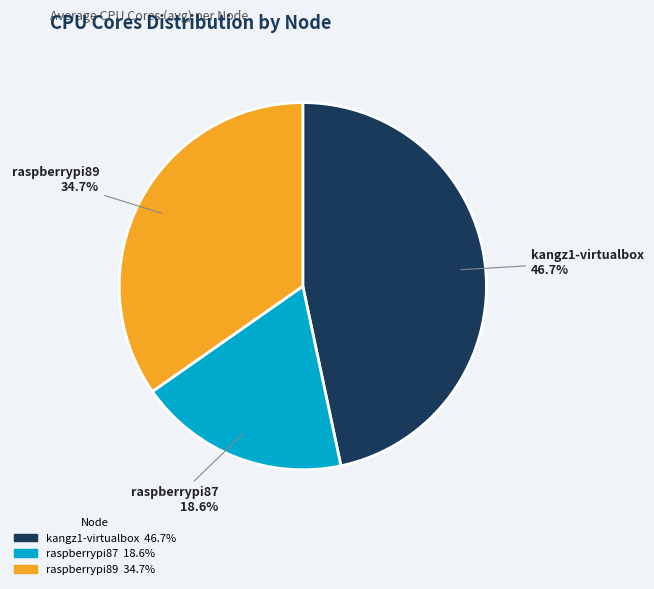

To the nearest percent, what portion does kangz1-virtualbox represent?

47%